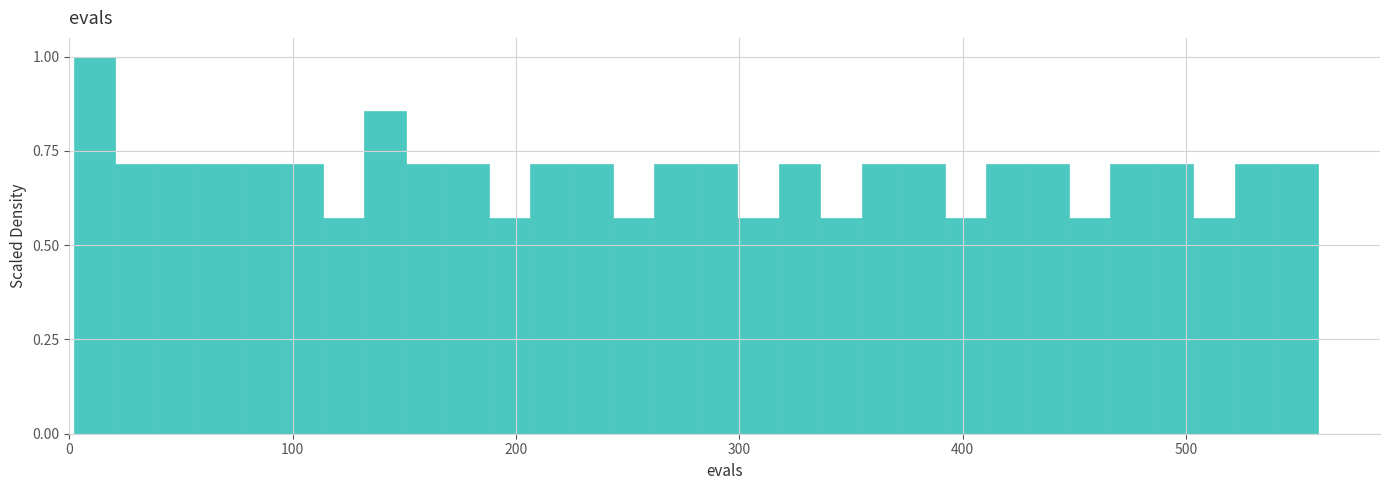

Around what value on the x-axis is the tallest bar? Give the approximate position of its centre, as read against the axis.

10